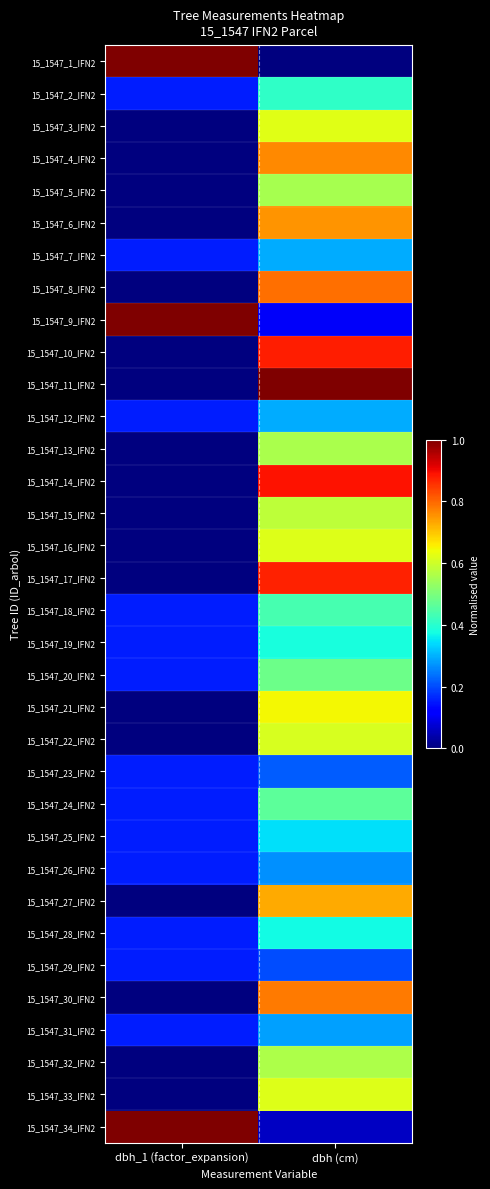

At which category does the chart reach its peak across all series?

dbh_1 (factor_expansion)